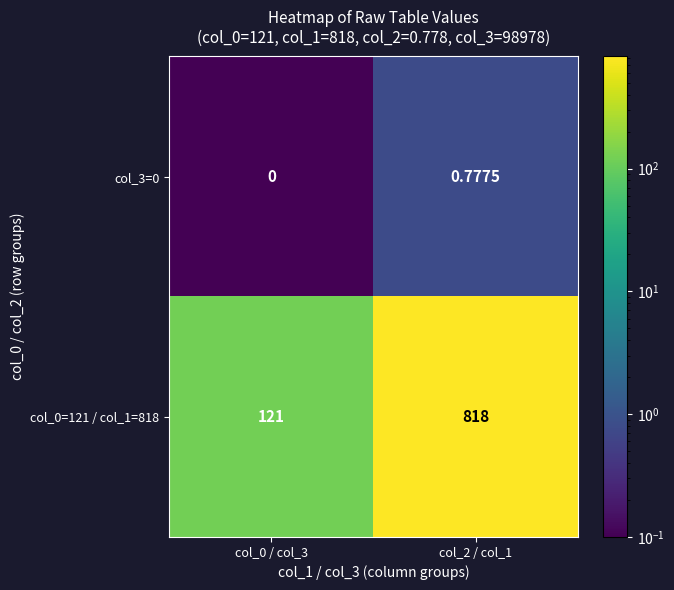

Is the value of col_3=0 at col_0 / col_3 greater than the value of col_0=121 / col_1=818 at col_0 / col_3?

No